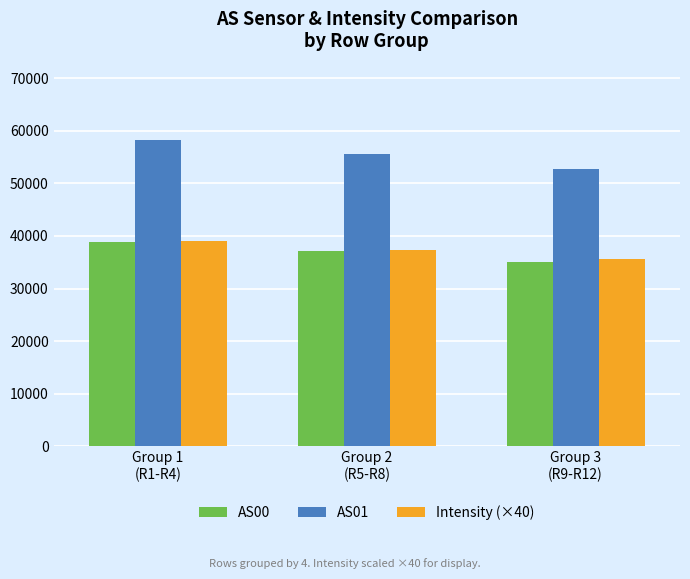

What is the label of the 3rd bar from the right?

Group 1
(R1-R4)